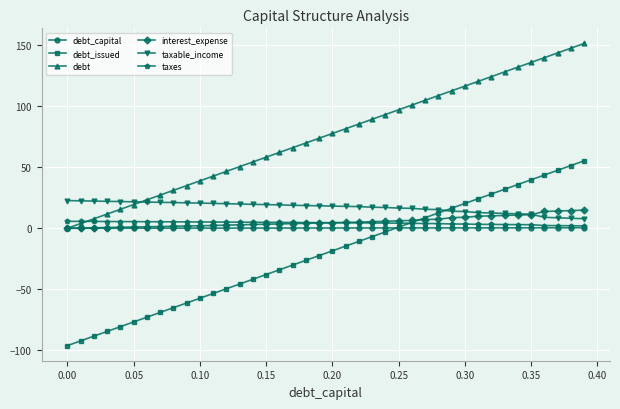

What is the smallest value displayed?

-96.2